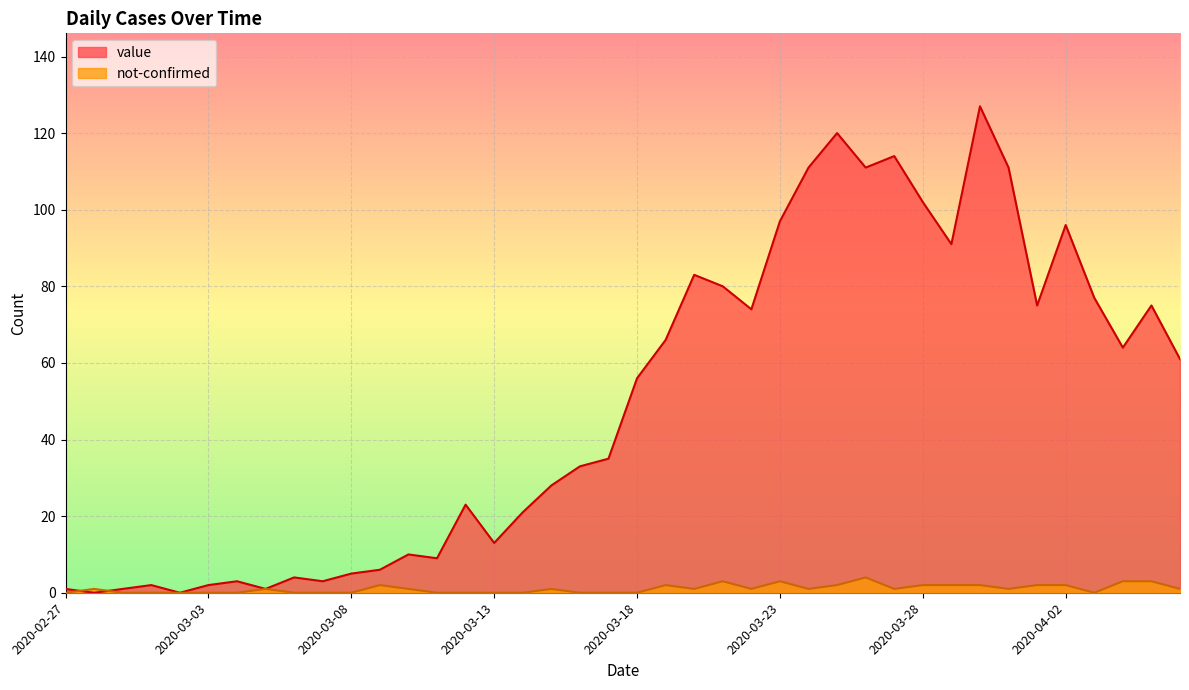

What is the spread (max minus min) of values at 2020-03-12?

23